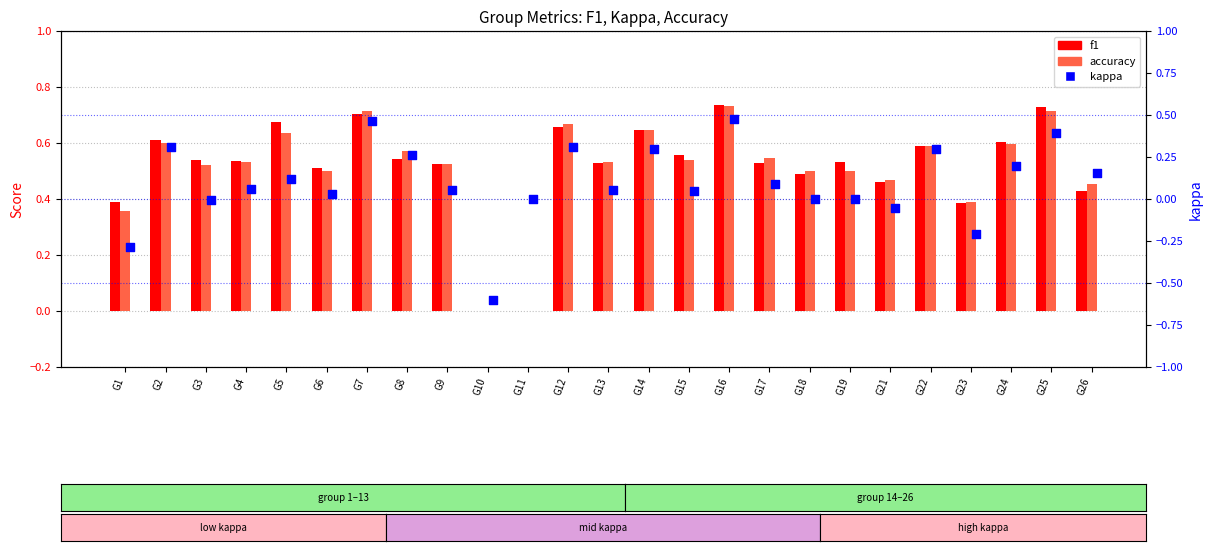

Which series contains the highest Y value?

f1